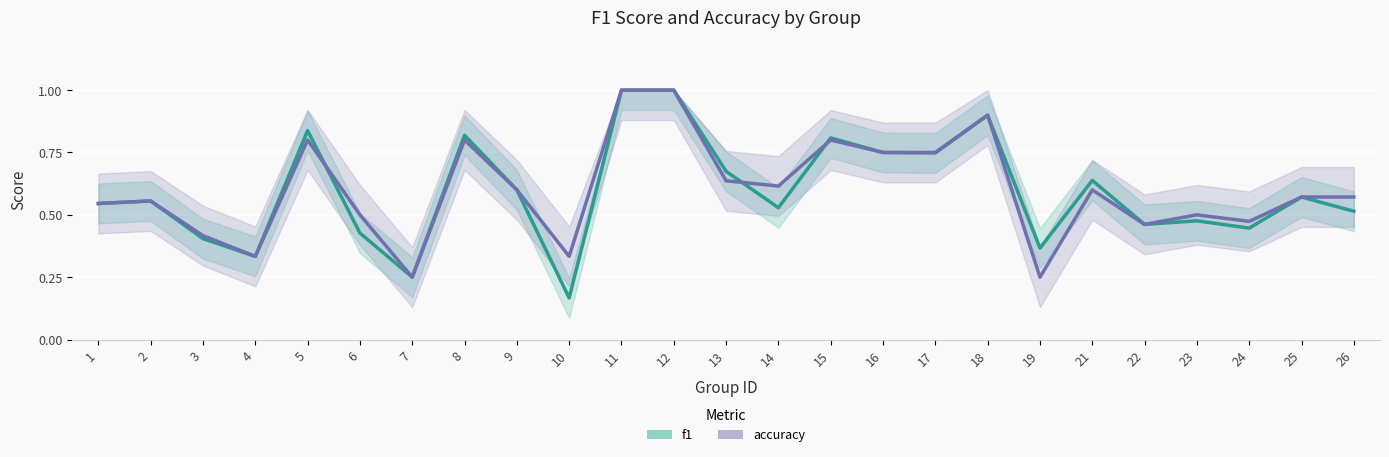

Reading right to left, list all the values displayed in this chart.

f1: 26=0.5	25=0.6	24=0.4	23=0.5	22=0.5	21=0.6	19=0.4	18=0.9	17=0.7	16=0.8	15=0.8	14=0.5	13=0.7	12=1.0	11=1.0	10=0.2	9=0.6	8=0.8	7=0.2	6=0.4	5=0.8	4=0.3	3=0.4	2=0.6	1=0.5
accuracy: 26=0.6	25=0.6	24=0.5	23=0.5	22=0.5	21=0.6	19=0.2	18=0.9	17=0.8	16=0.8	15=0.8	14=0.6	13=0.6	12=1.0	11=1.0	10=0.3	9=0.6	8=0.8	7=0.2	6=0.5	5=0.8	4=0.3	3=0.4	2=0.6	1=0.5